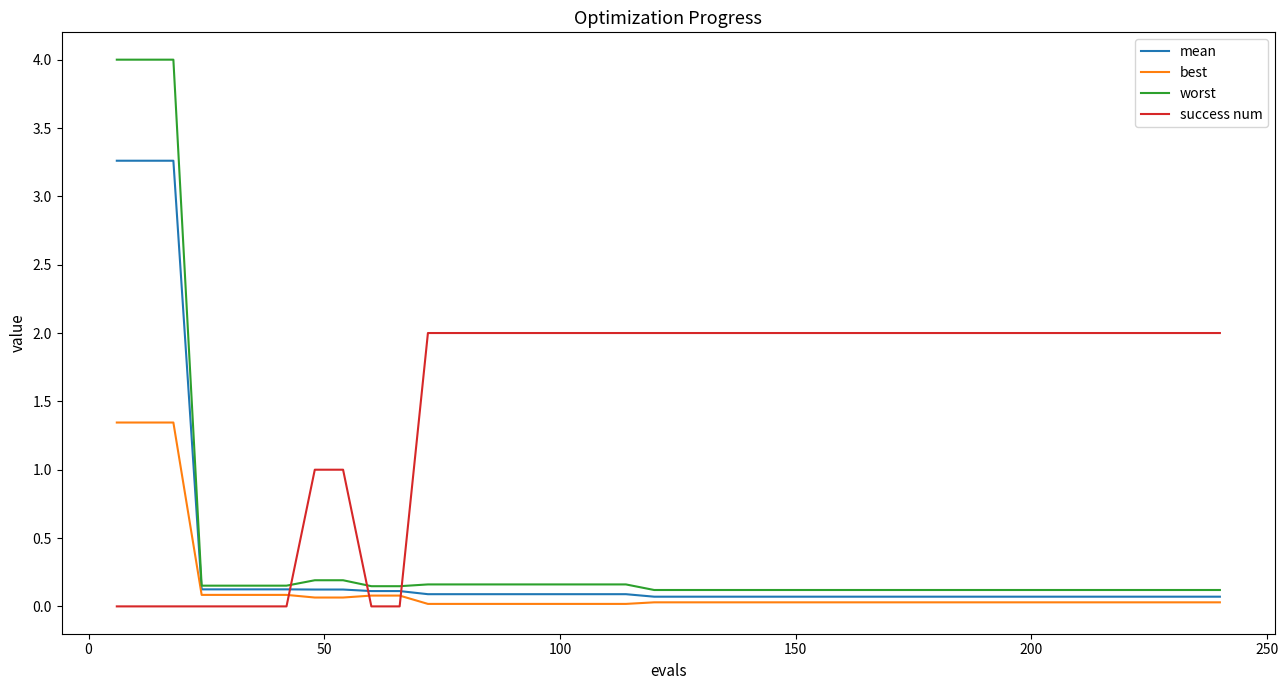

List the series in order of their peak value, highest first.

worst, mean, success num, best